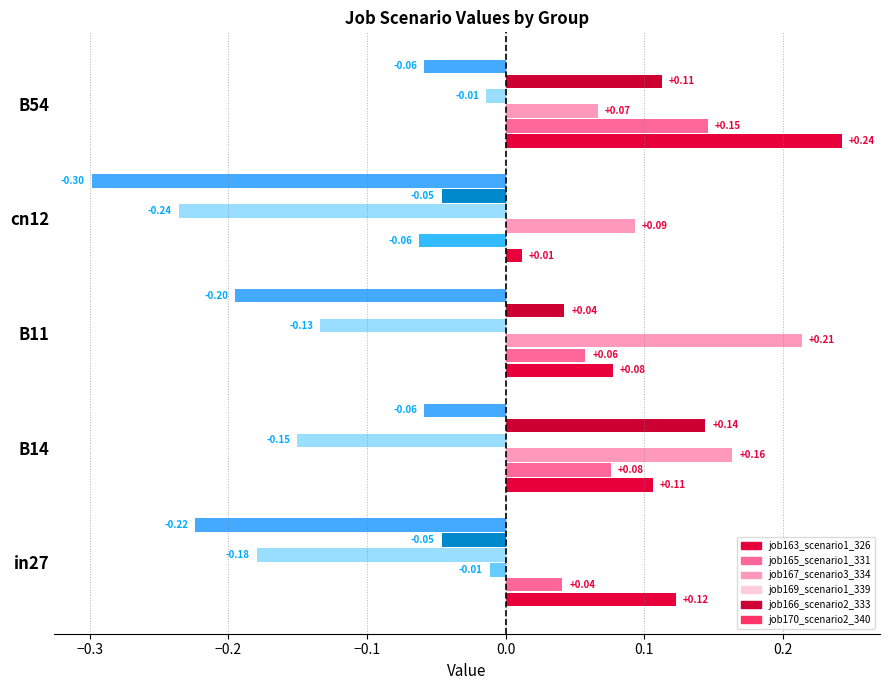

What is the label of the 3rd bar from the left?

B11